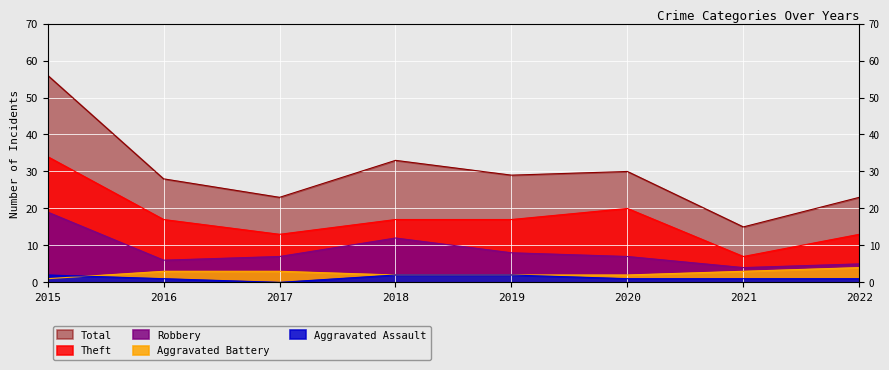

True or false: Aggravated Battery and Robbery intersect in this chart.

False